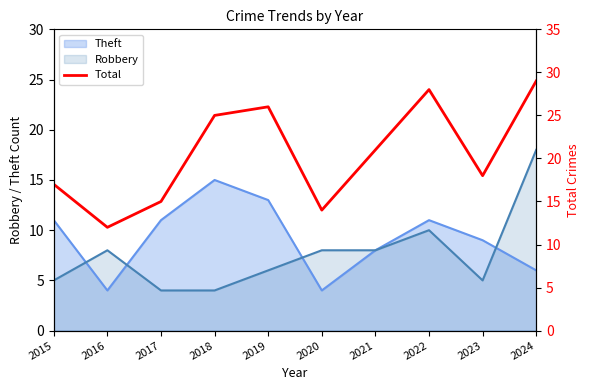

What is the average value?

20